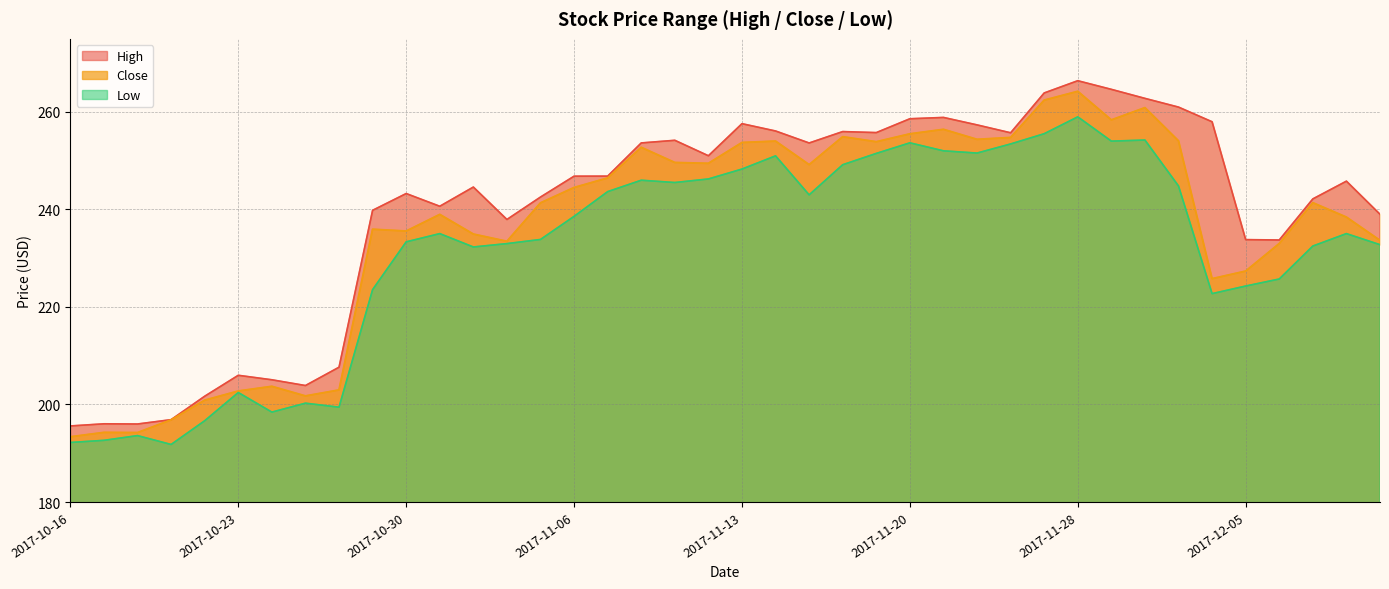

What is the label of the 23rd point from the left?

2017-11-15